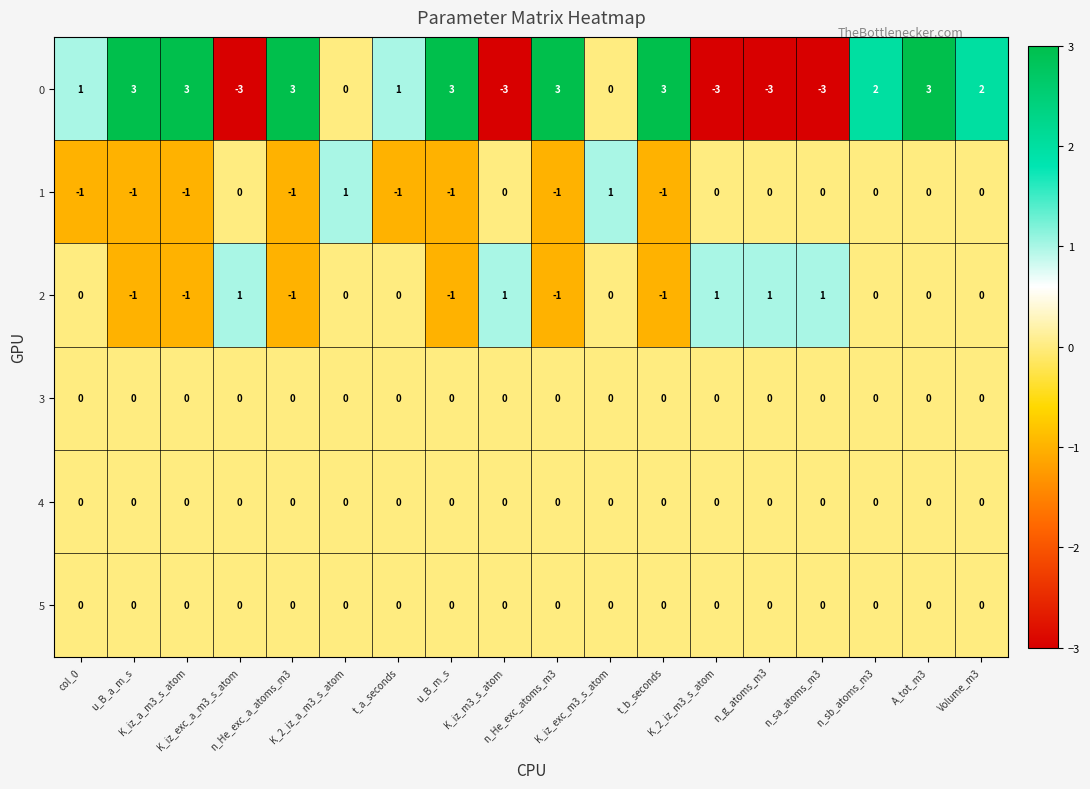

Count the 2 values in the range -1 to 1.

18